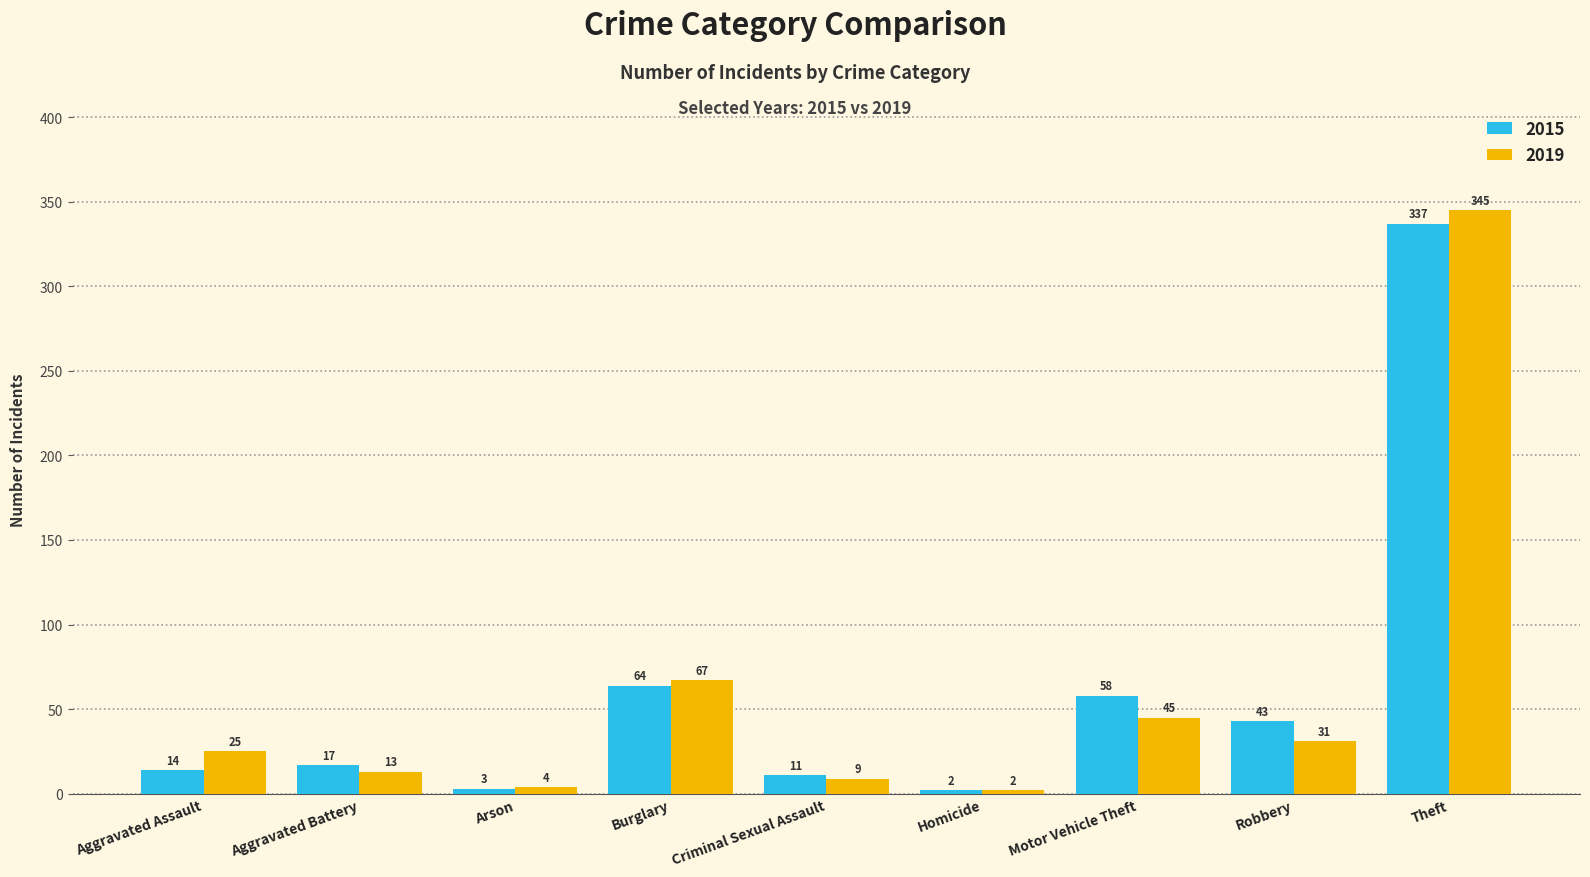

What is the sum of all 2015 values?

549